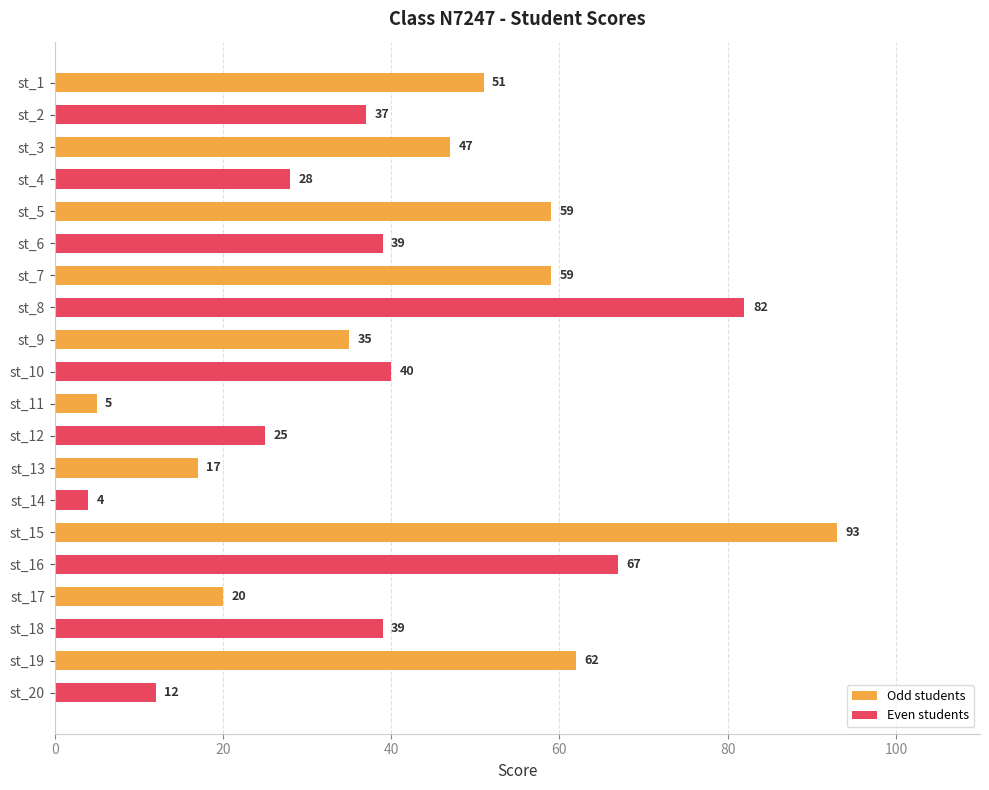

What is the change in value from st_5 to st_11?

-54